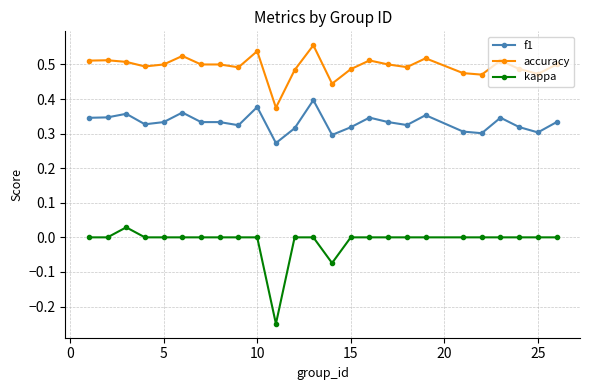

True or false: kappa and f1 cross at least once.

False